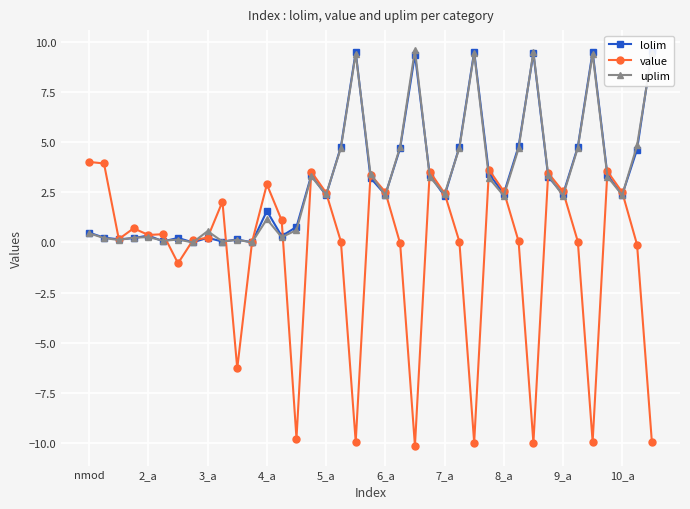

At which label does lolim reach its peak?

38